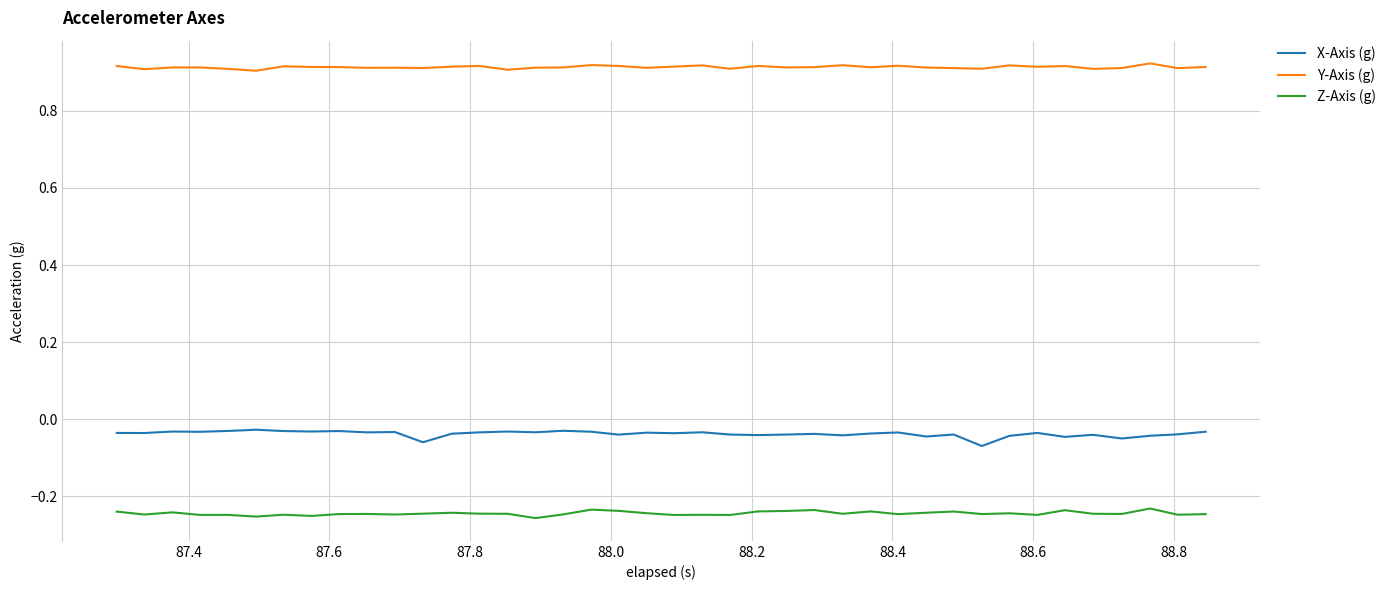

Which series has the widest spread of values?

X-Axis (g)